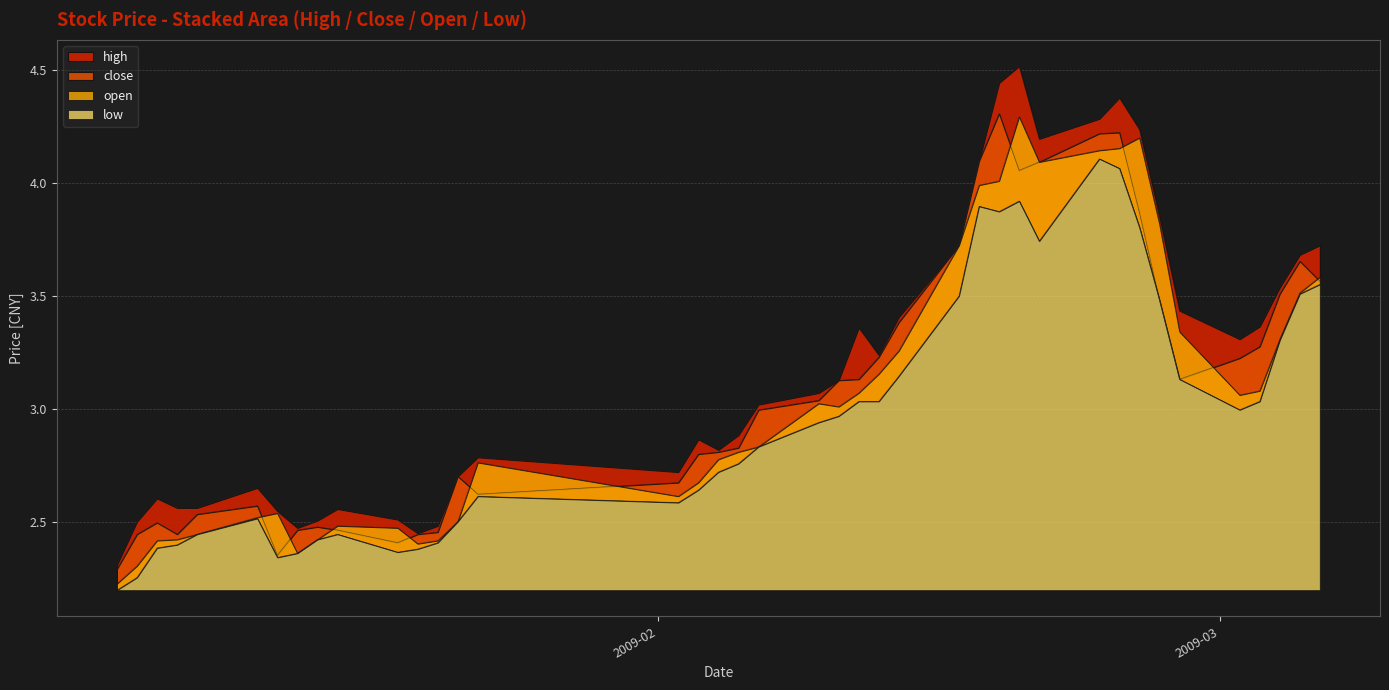

In high, how many points are lower than both neighbors (excluding endpoints)?

7